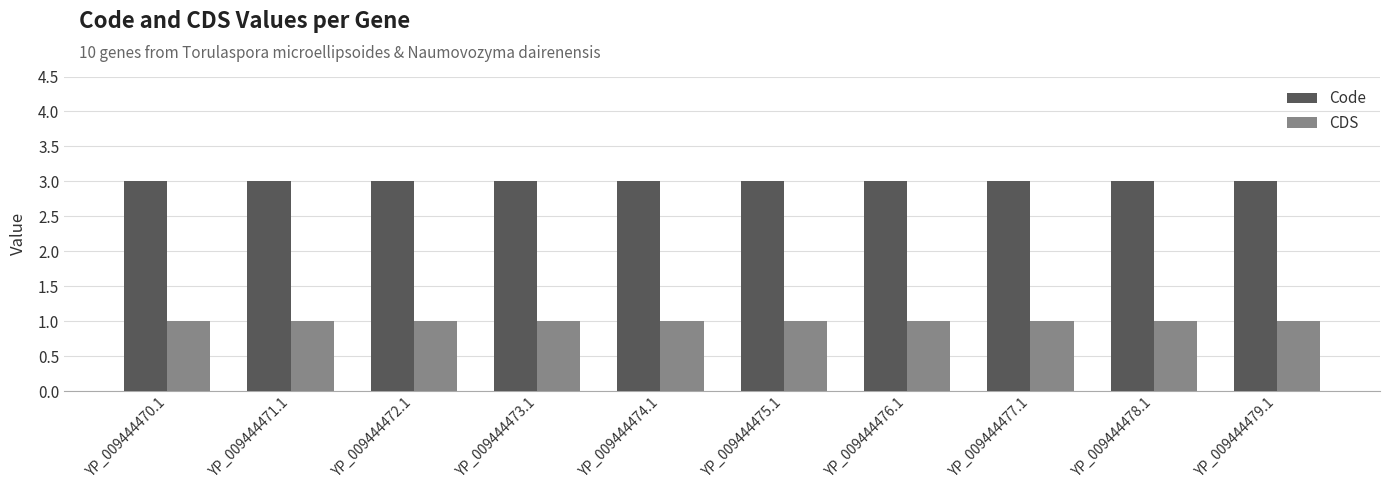

Which series has the largest total across all categories?

Code